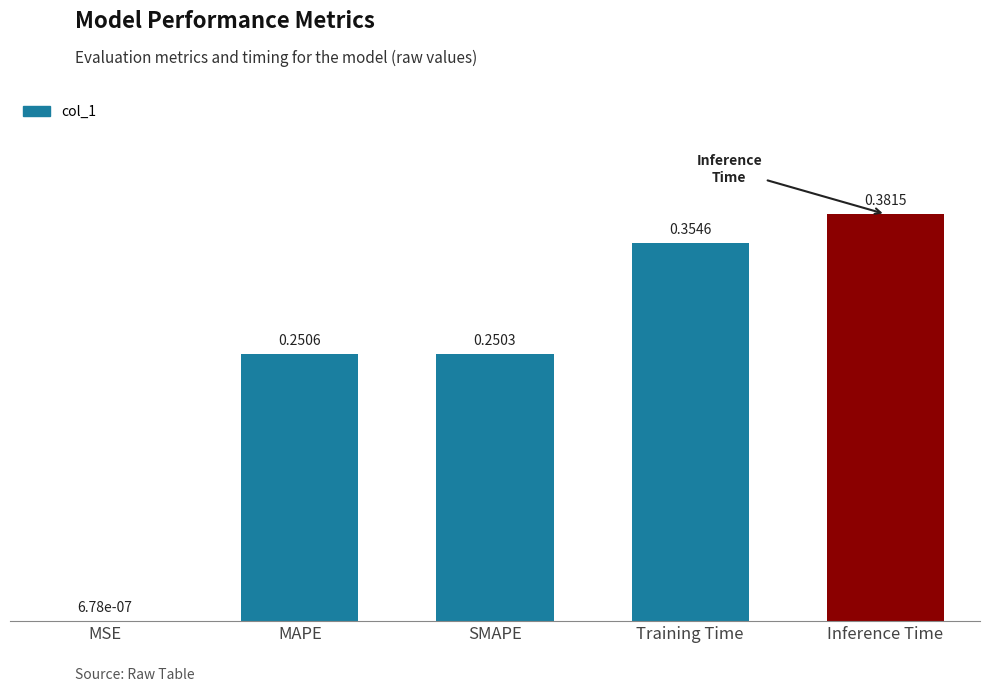

Which label corresponds to the largest value in the chart?

Inference Time